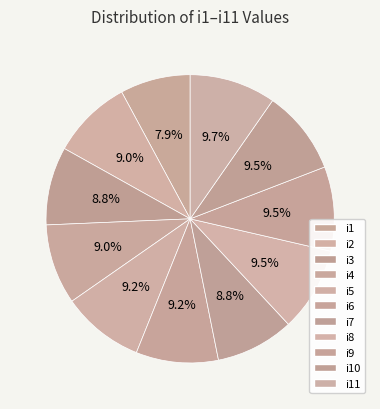

Count the number of slices in the pie.

11